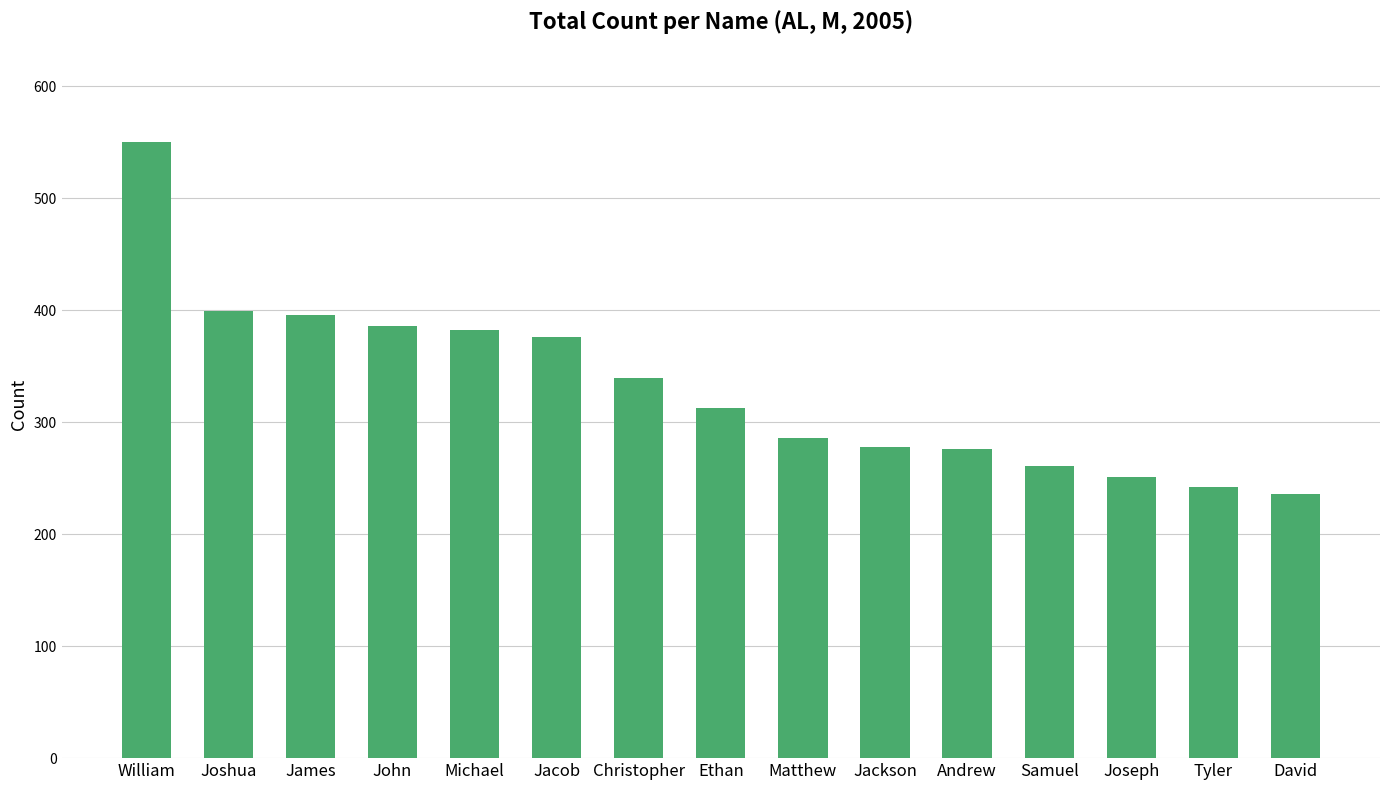

Read the value at Samuel.

261